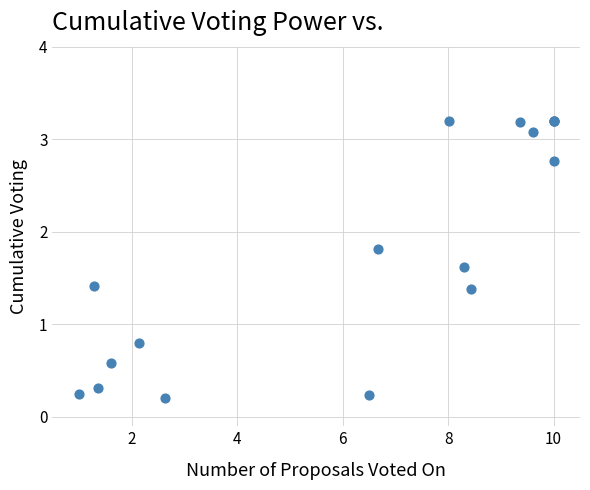

What Y value in the scatter plot is closest to 1?

0.8